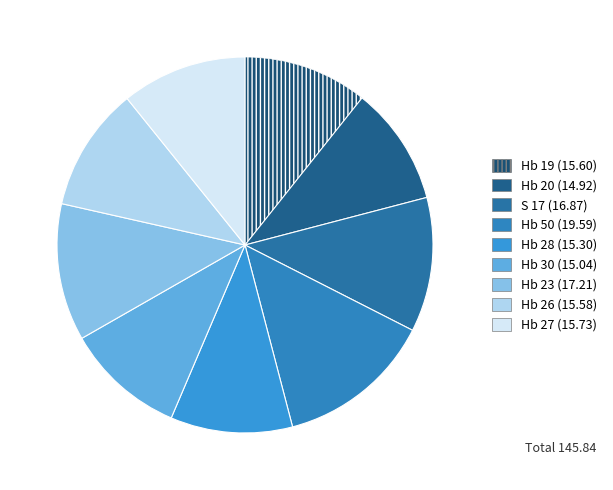

Combined, what portion of the pie is Hb 28 and Hb 20?

20.7%